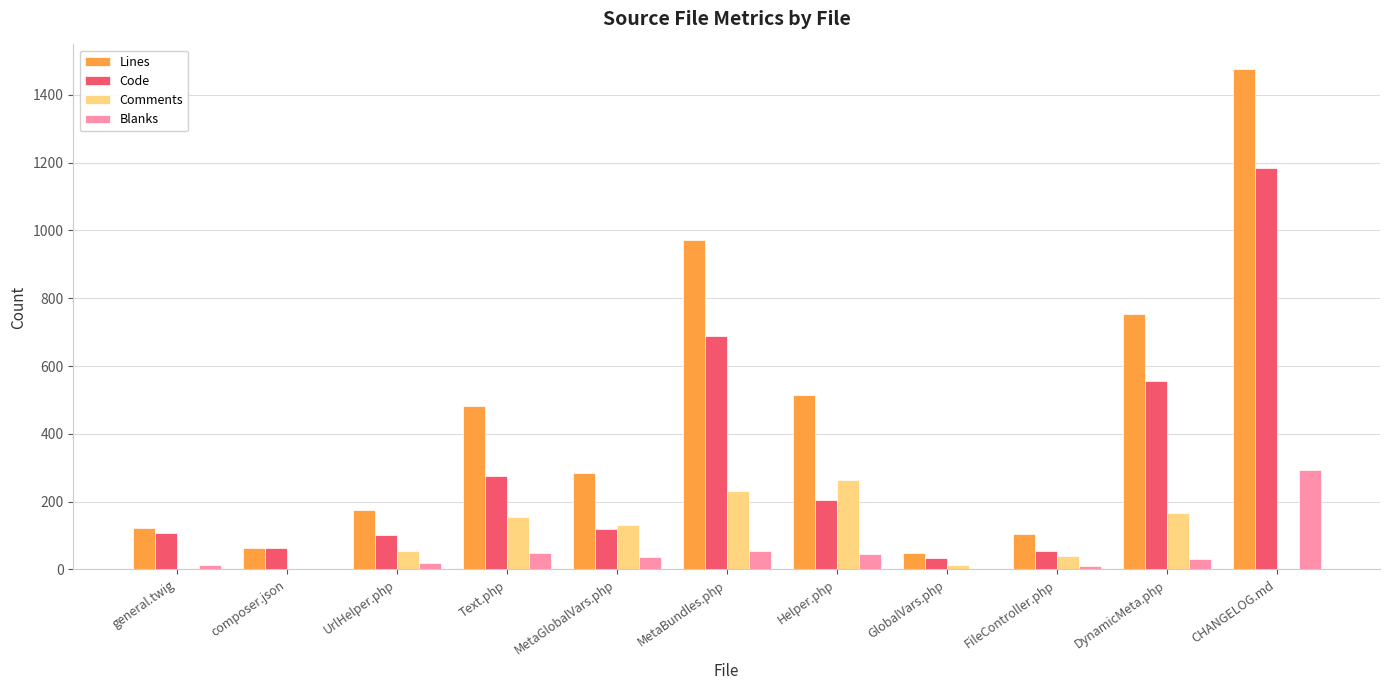

Count the number of categories in the chart.

11